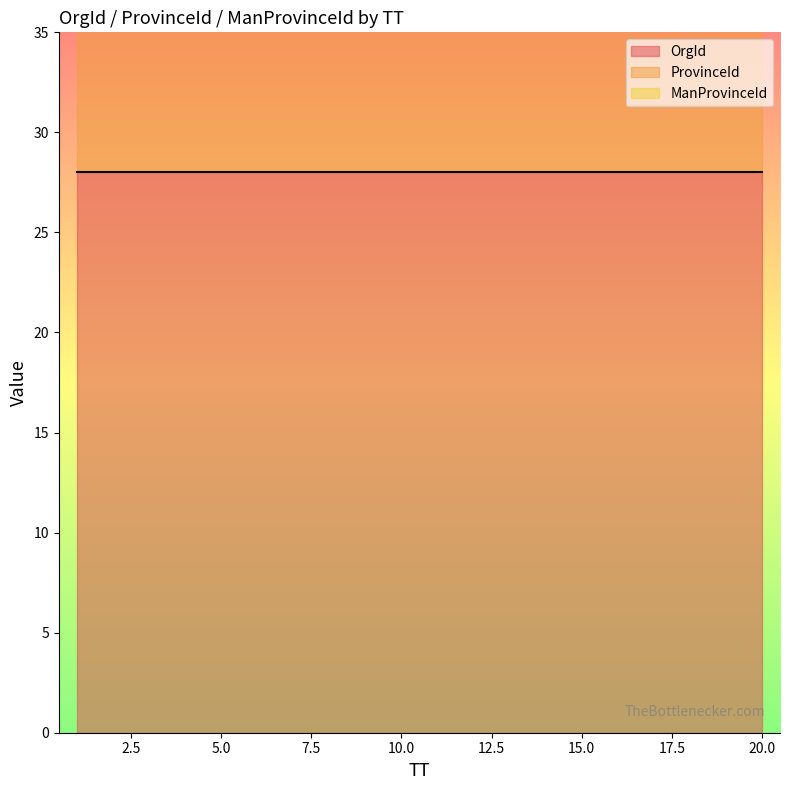

What is the lowest value of the ProvinceId series?

8